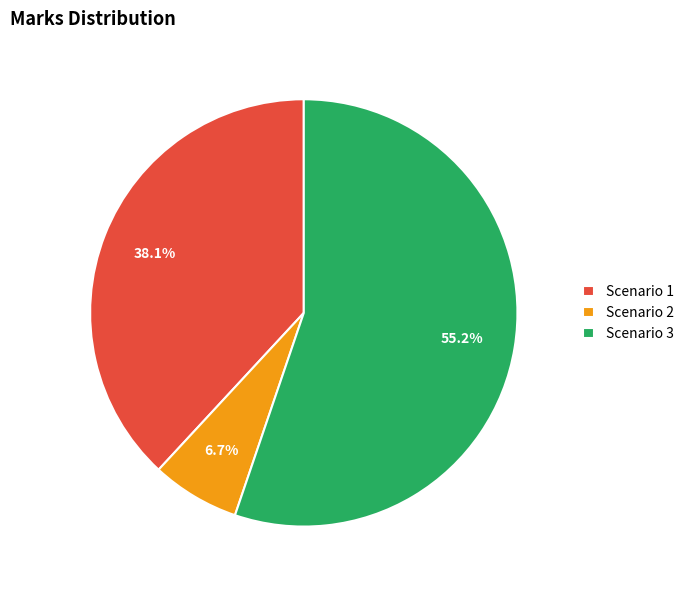

Count the number of slices in the pie.

3